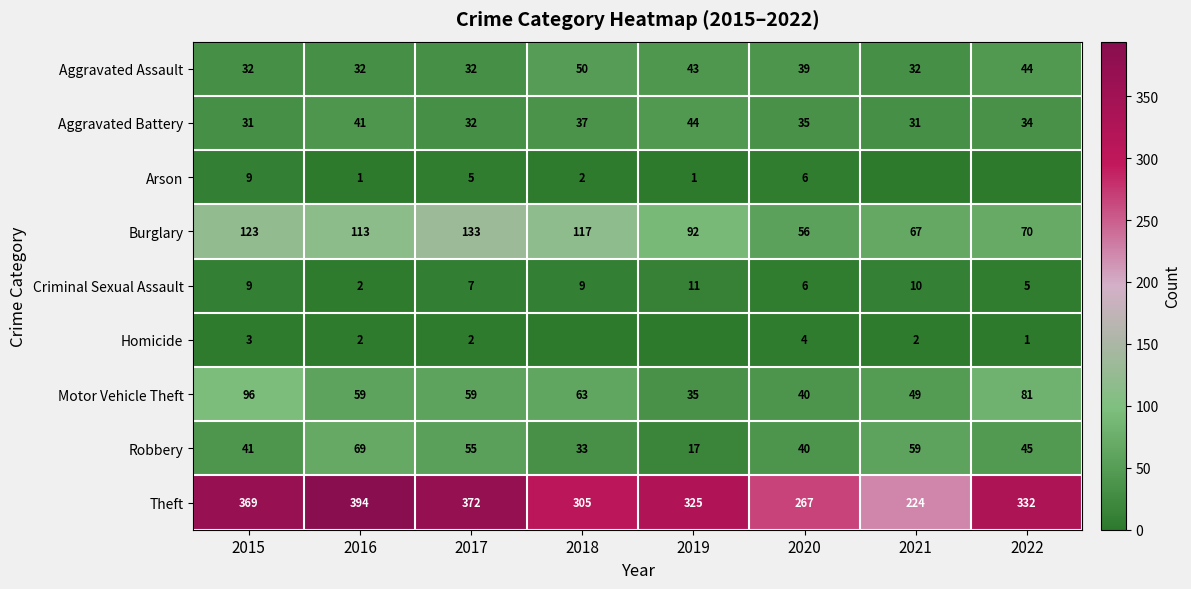

At which label is Burglary closest to 94?

2019